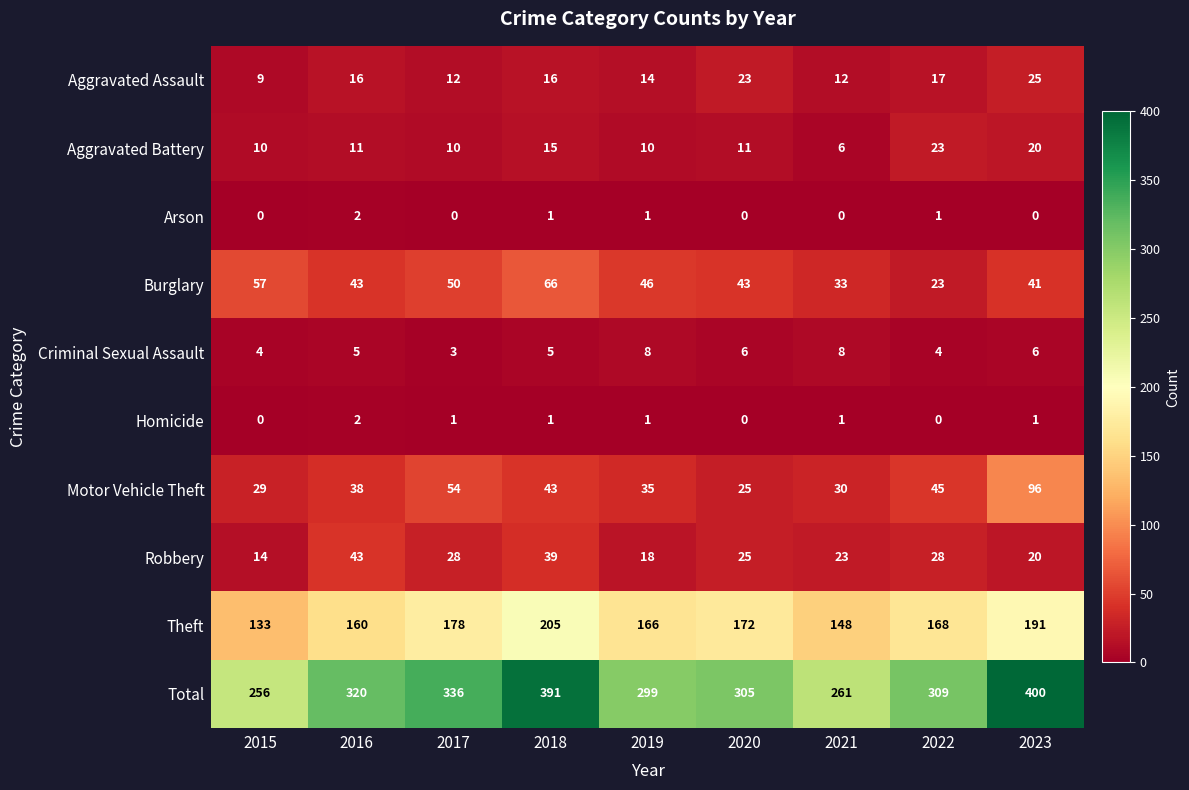

Where does the Robbery series first go above 25?

2016